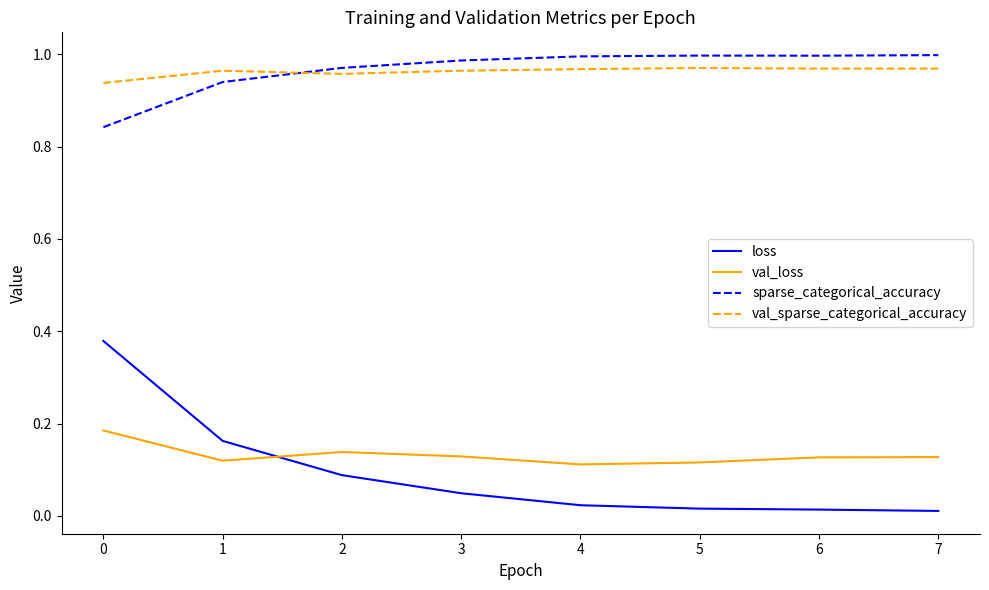

Between which two adjacent categories do sparse_categorical_accuracy and val_sparse_categorical_accuracy first intersect?

1 and 2